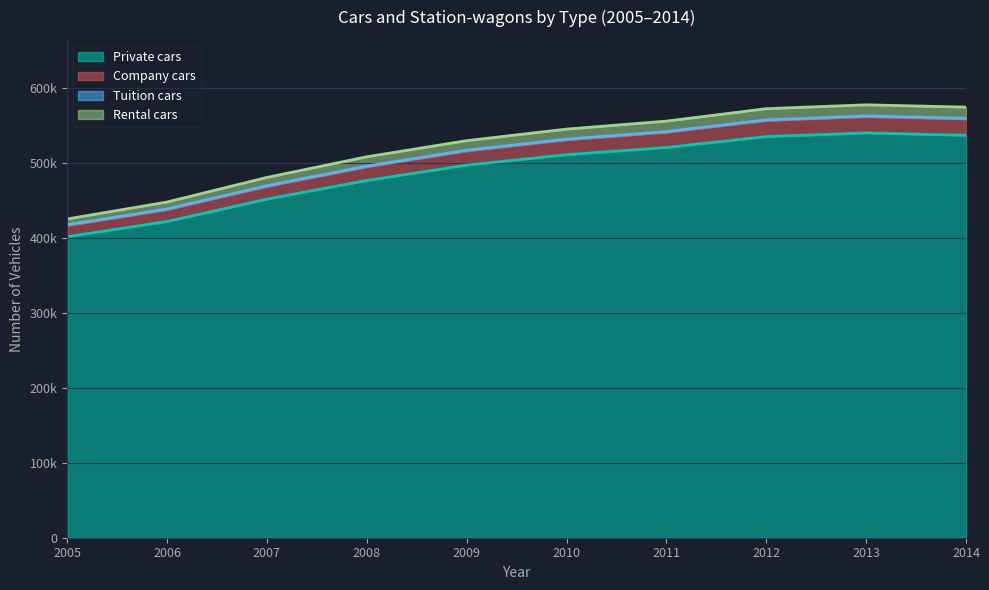

True or false: Company cars and Private cars intersect in this chart.

False